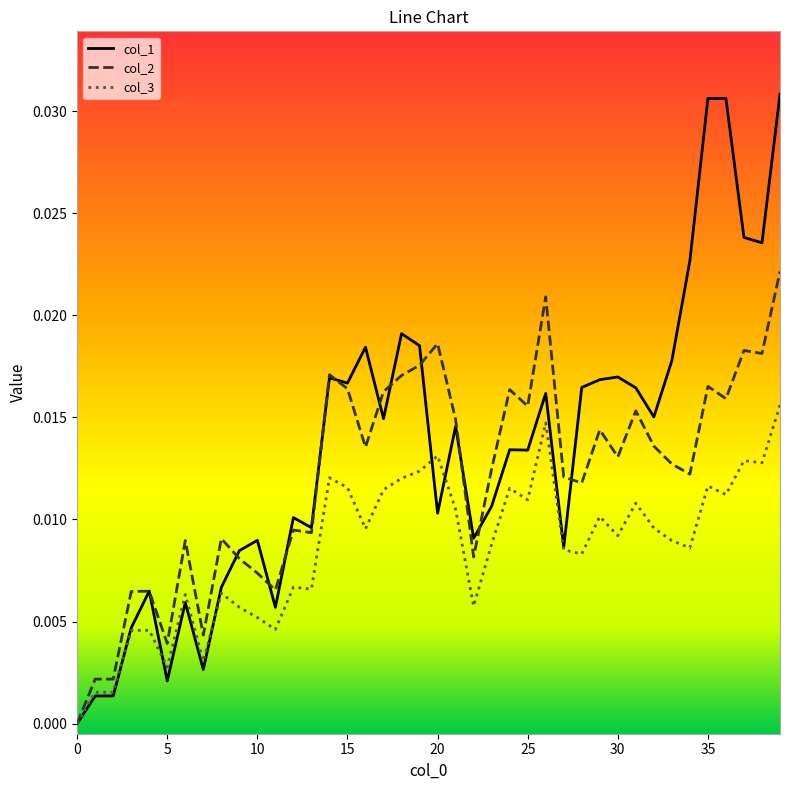

List the series in order of their peak value, highest first.

col_1, col_2, col_3